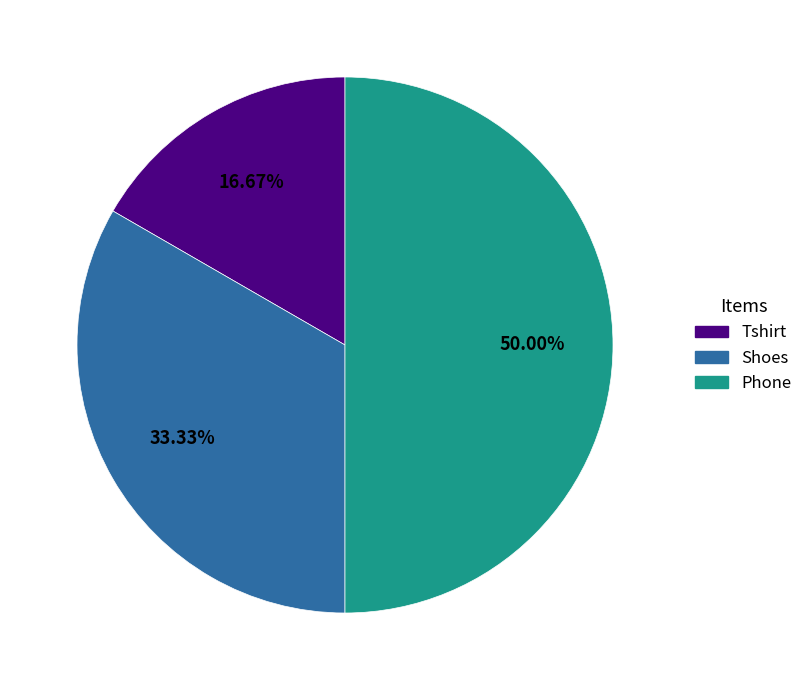

The Shoes slice represents 33% of the pie. True or false?

True